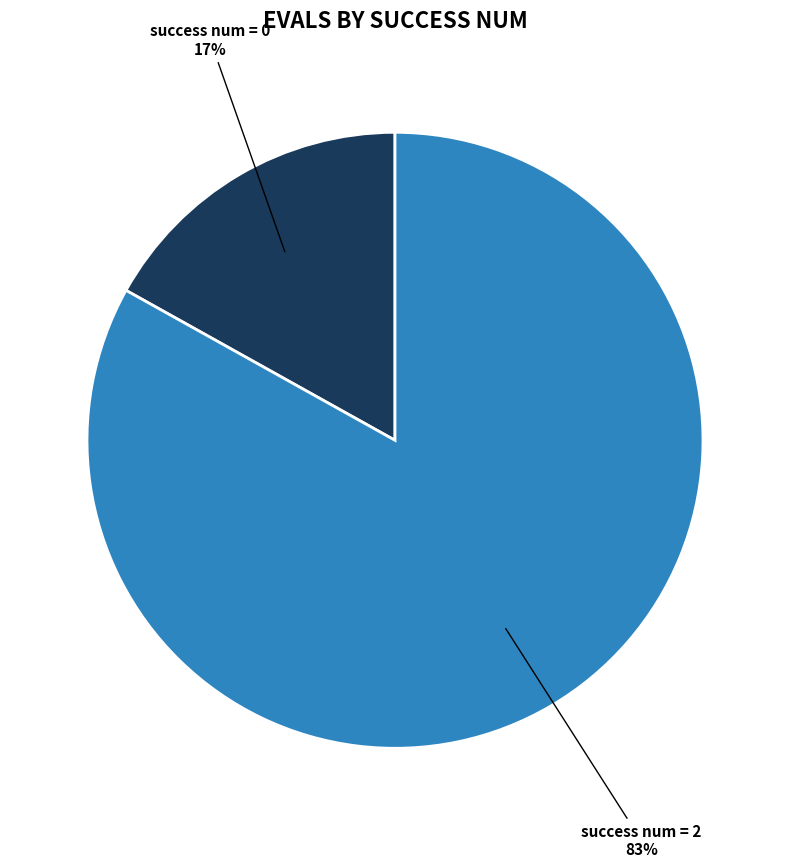

Is there any slice that represents more than half of the pie?

Yes